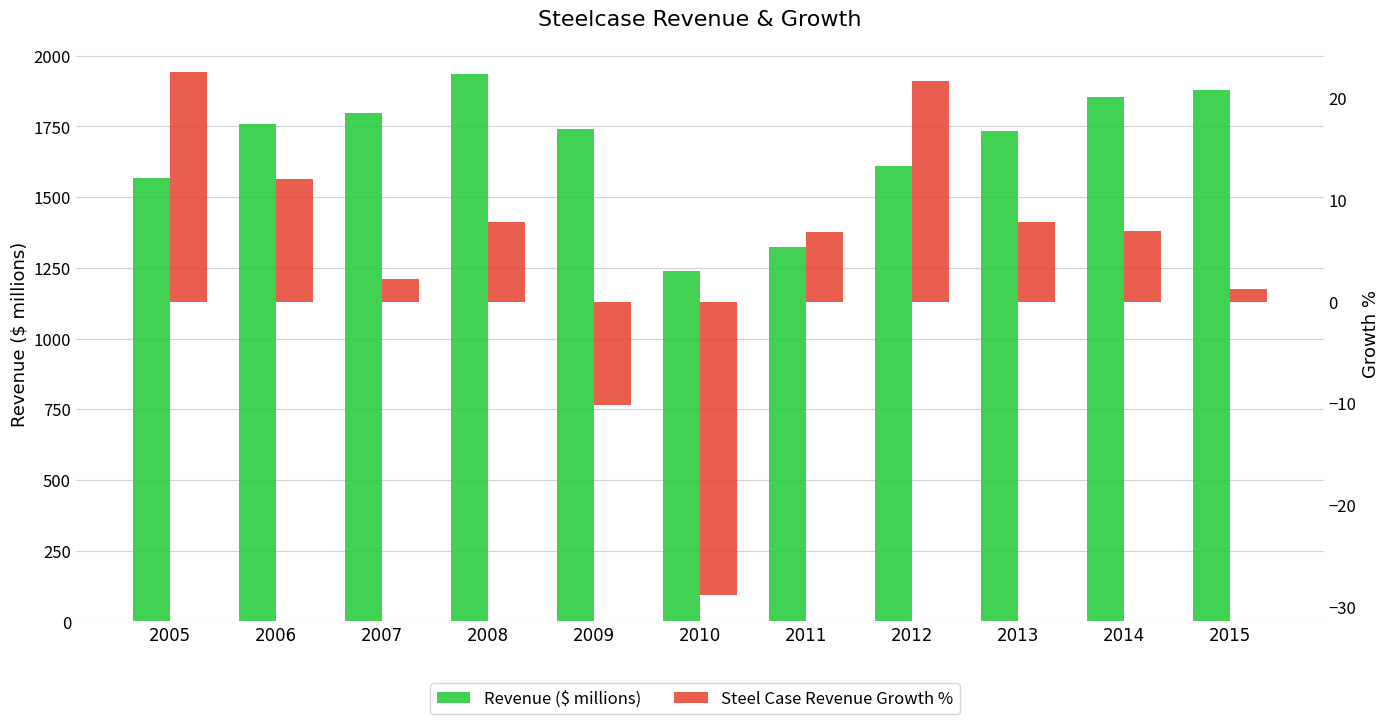

What value does the Revenue ($ millions) series have at 2015?

1877.2